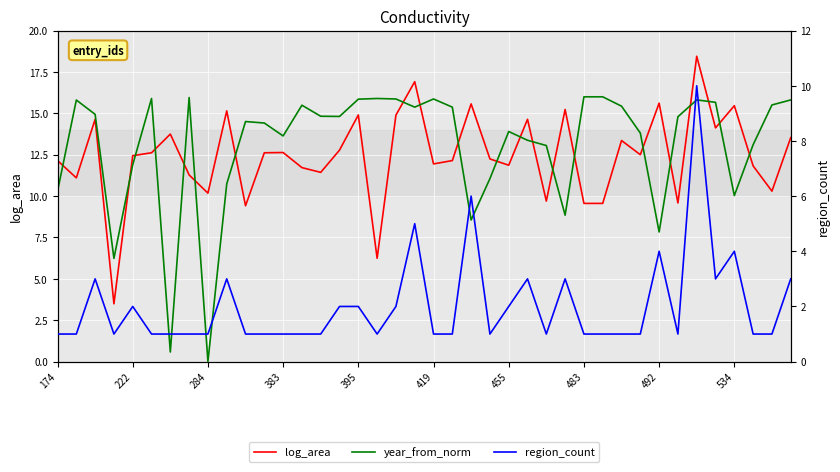

What position from the left is 15?

16